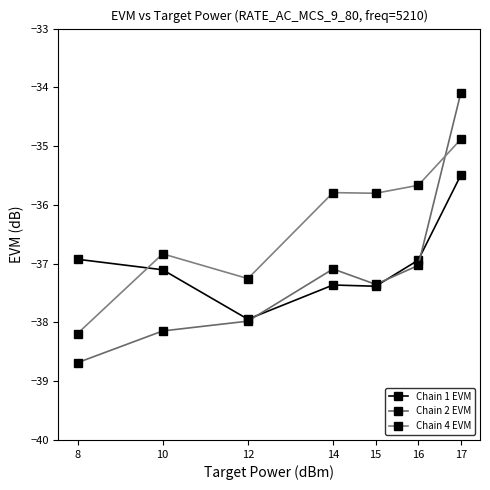

At which category is the sum across all series the highest?

17